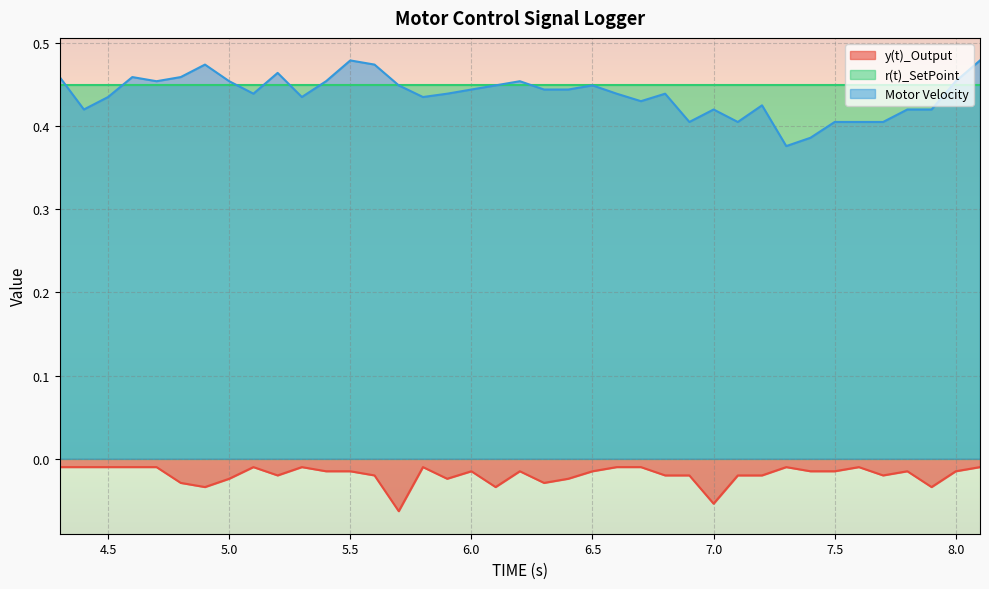

Which series has the largest total across all categories?

r(t)_SetPoint